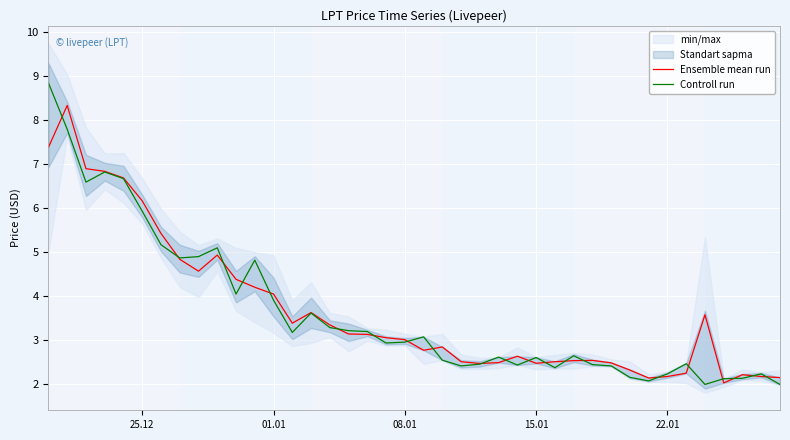

The value of Controll run at 25.12 is 5.9. True or false?

True